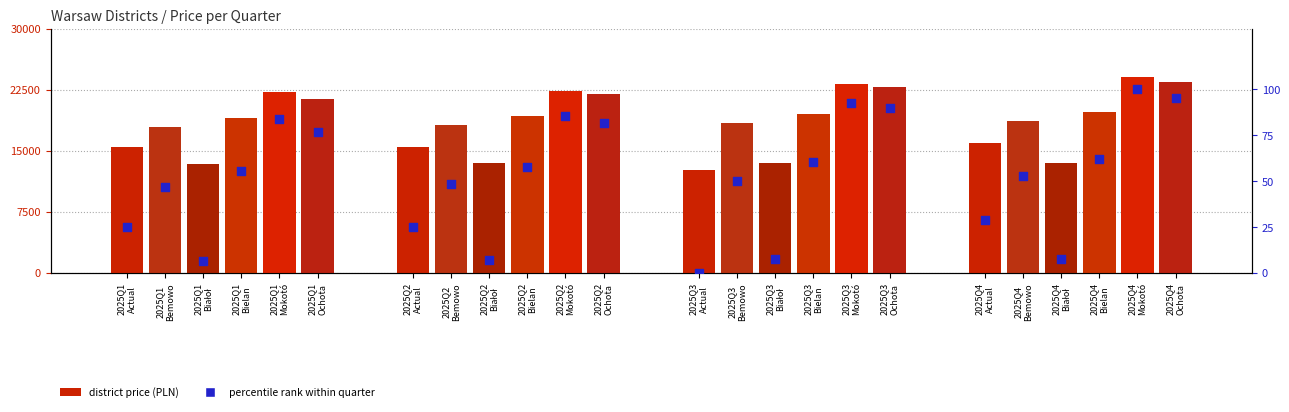

What is the total value across all series at 2025Q2?

95327.0